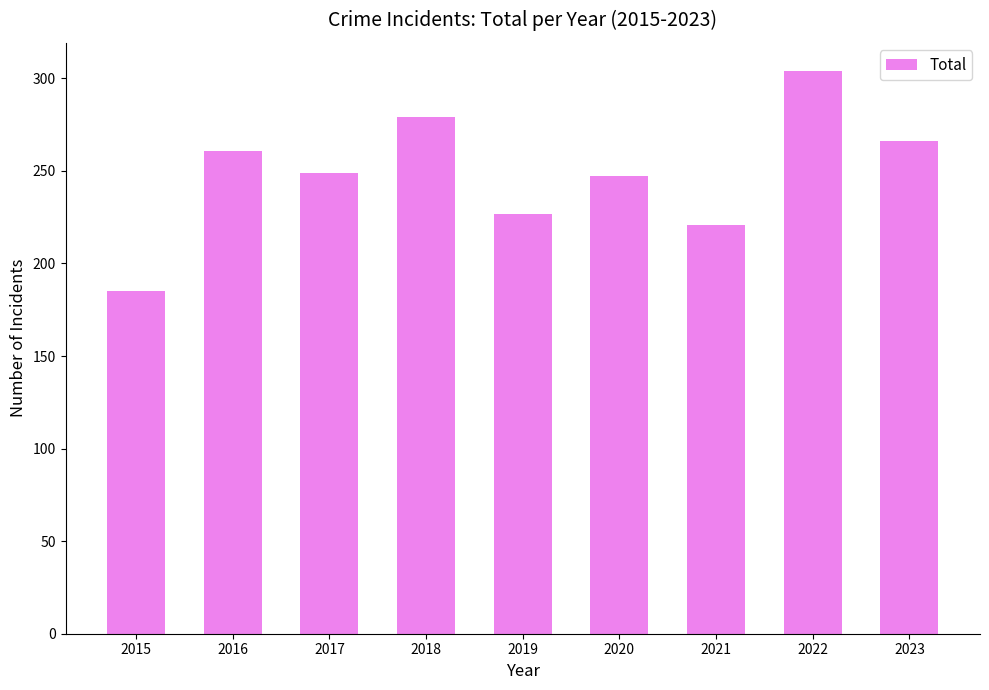

What is the difference between the second highest and second lowest values?

58